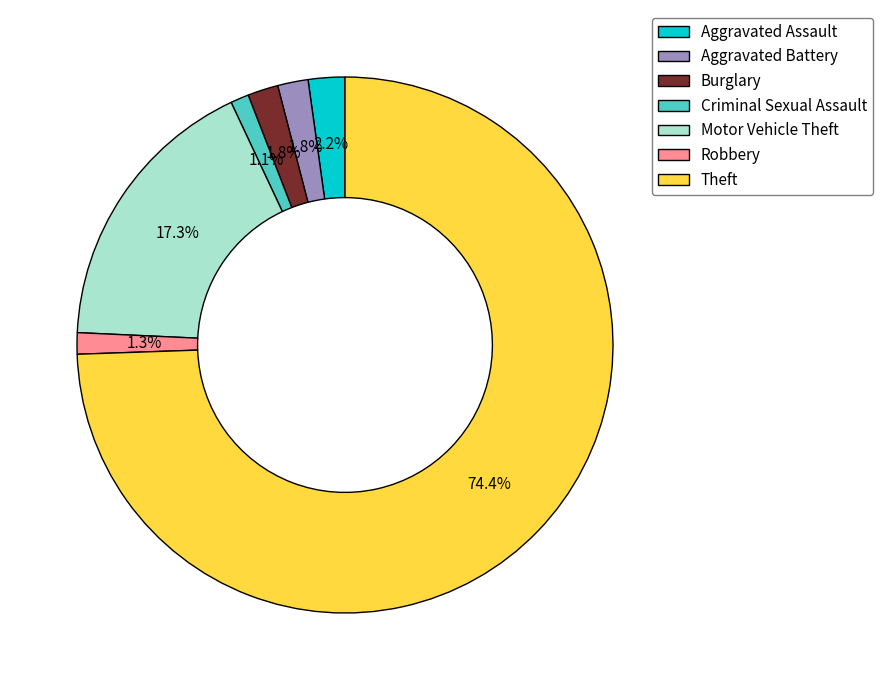

True or false: Aggravated Battery accounts for 2% of the total.

True